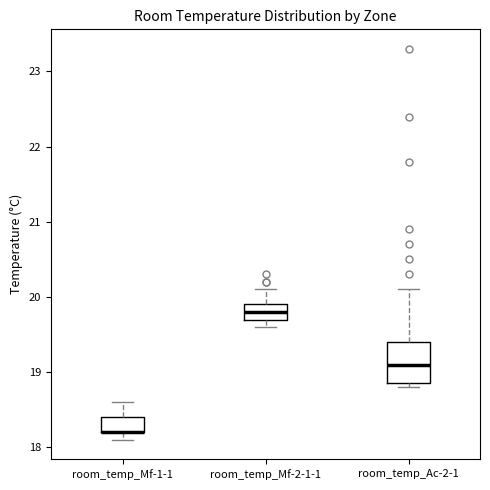

Which box is the tallest, from its lower edge to its upper edge?

room_temp_Ac-2-1